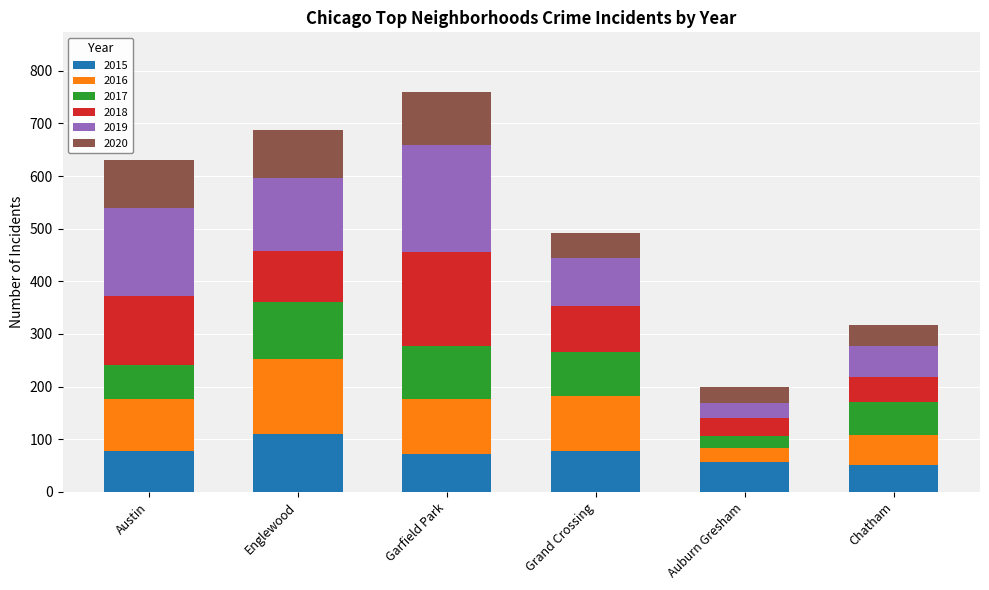

How many bars are there in total?

6